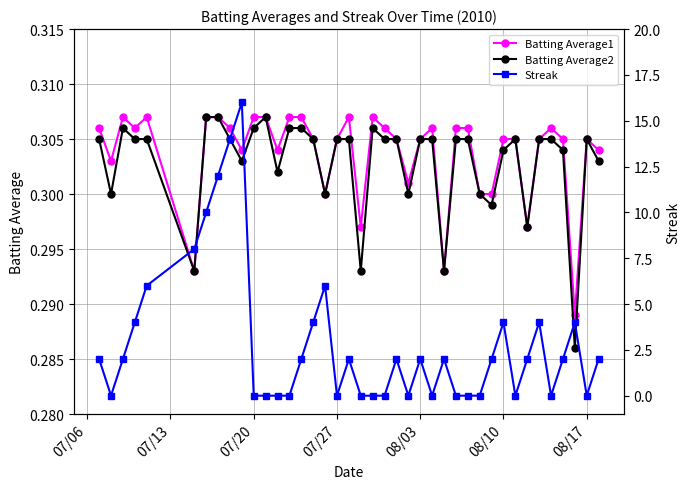

True or false: Batting Average2 has more than 0 points higher than both neighbors.

True